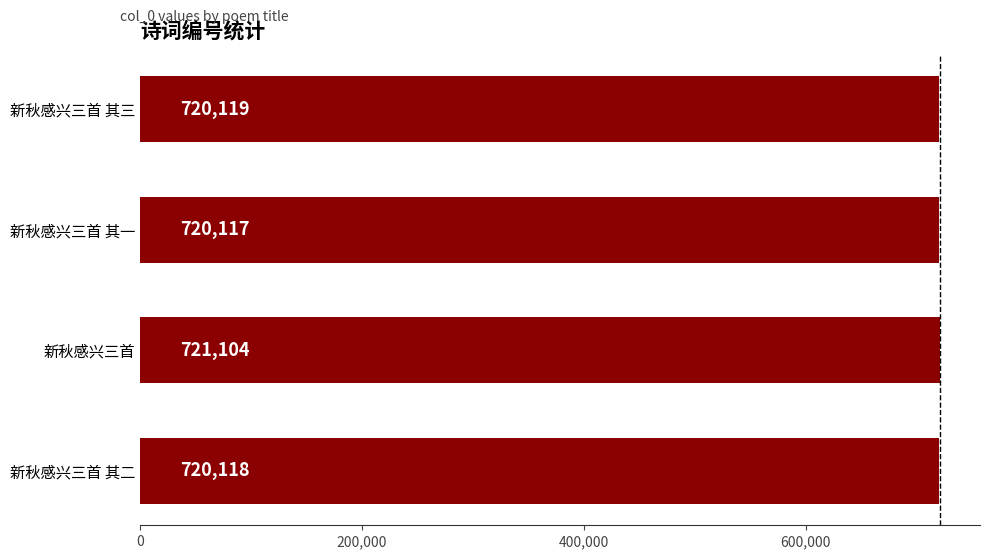

What is the change in value from 新秋感兴三首 其一 to 新秋感兴三首 其二?

+1